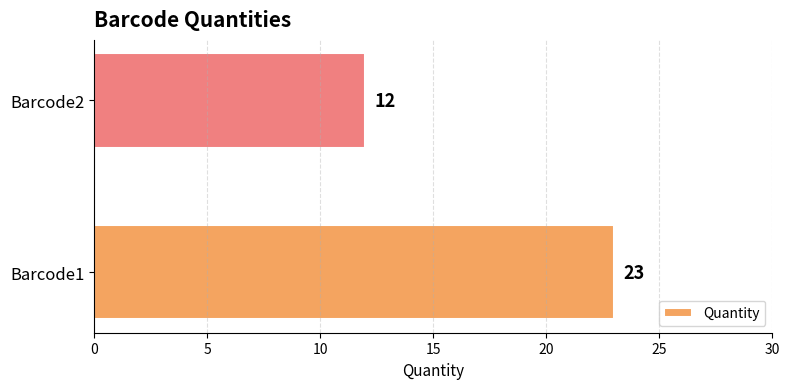

Which label corresponds to the smallest value in the chart?

Barcode2